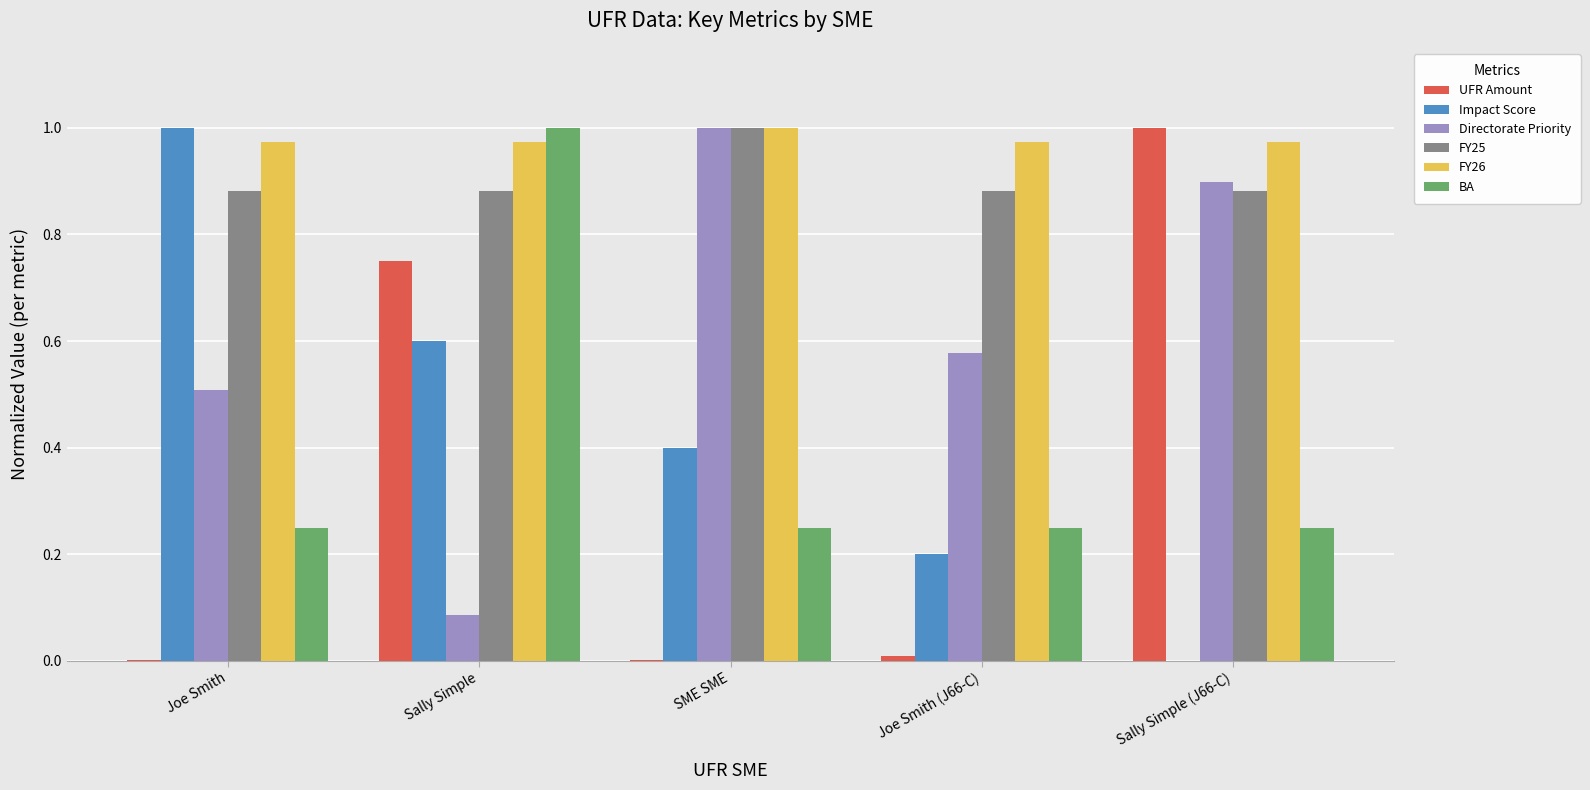

Which series has the largest total across all categories?

FY26